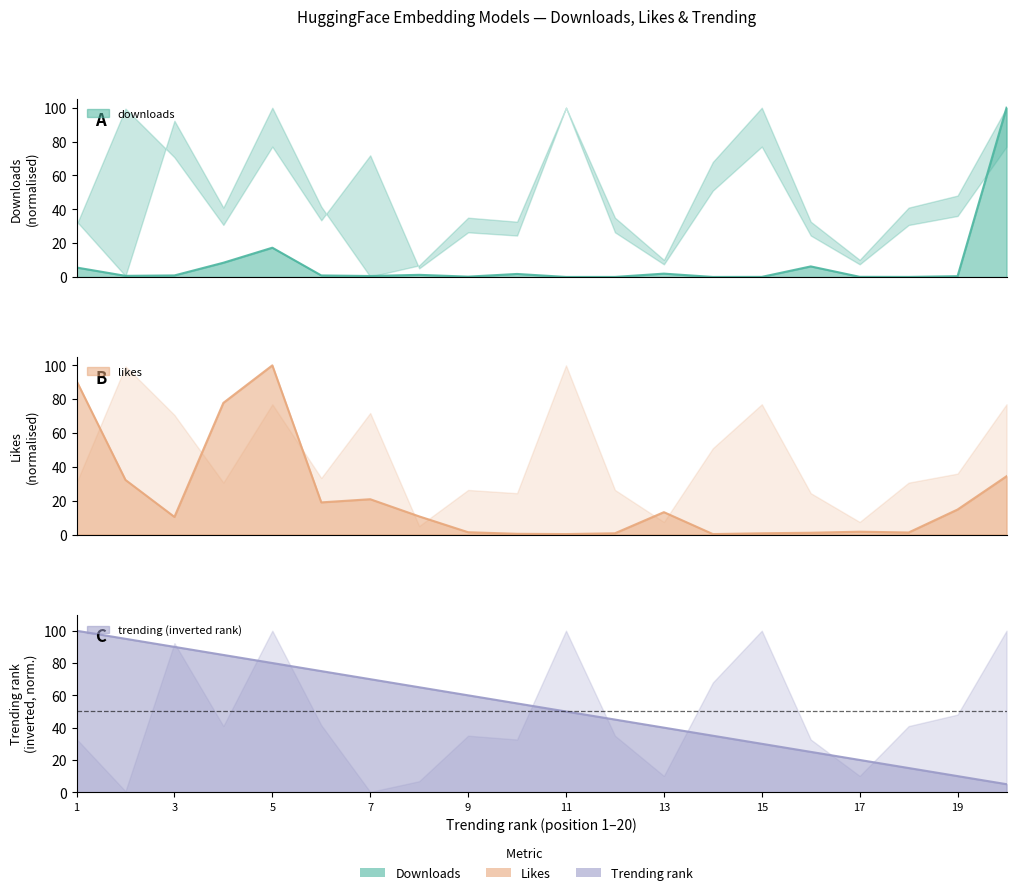

At which category is the sum across all series the highest?

5